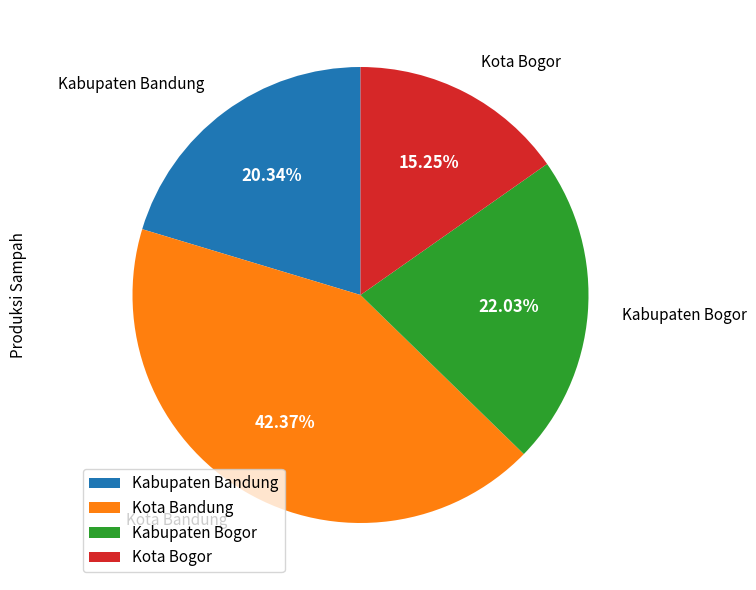

Rank the categories by value from lowest to highest.

Kota Bogor, Kabupaten Bandung, Kabupaten Bogor, Kota Bandung